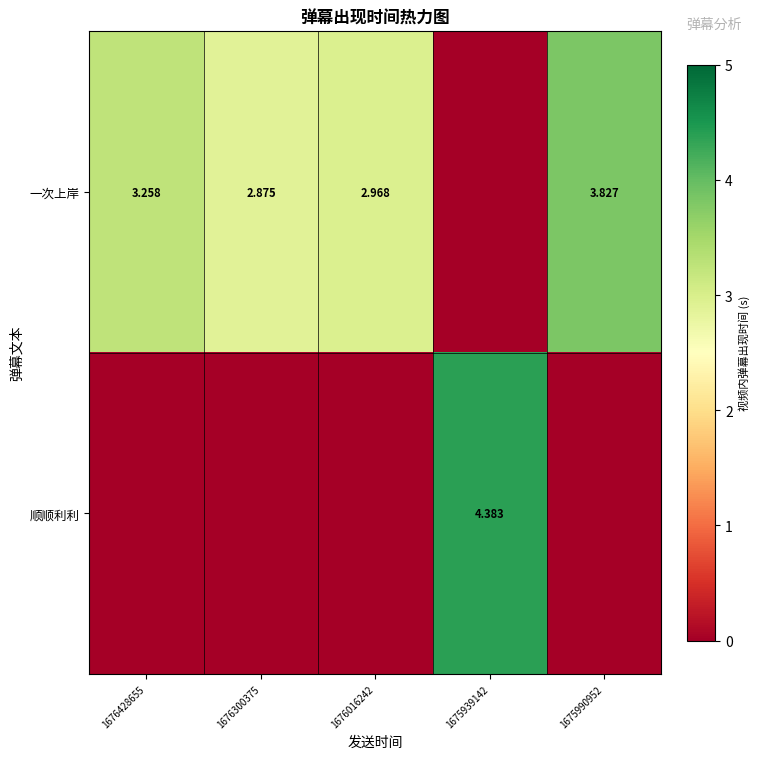

List the series in order of their peak value, highest first.

顺顺利利, 一次上岸